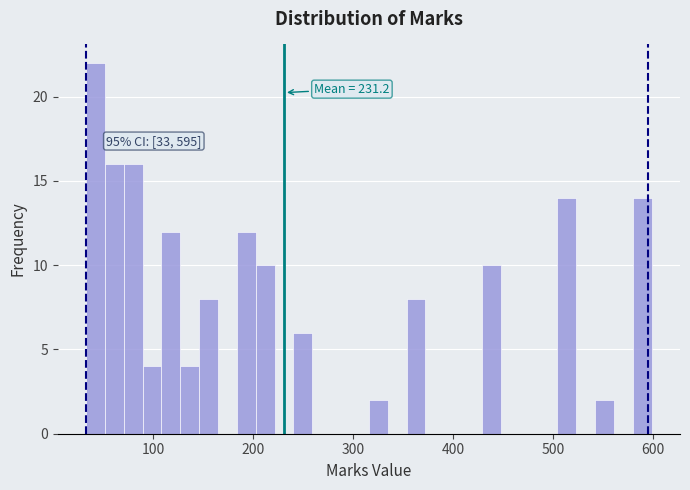

Read against the x-axis, roughly where is the centre of the tallest bar?

40